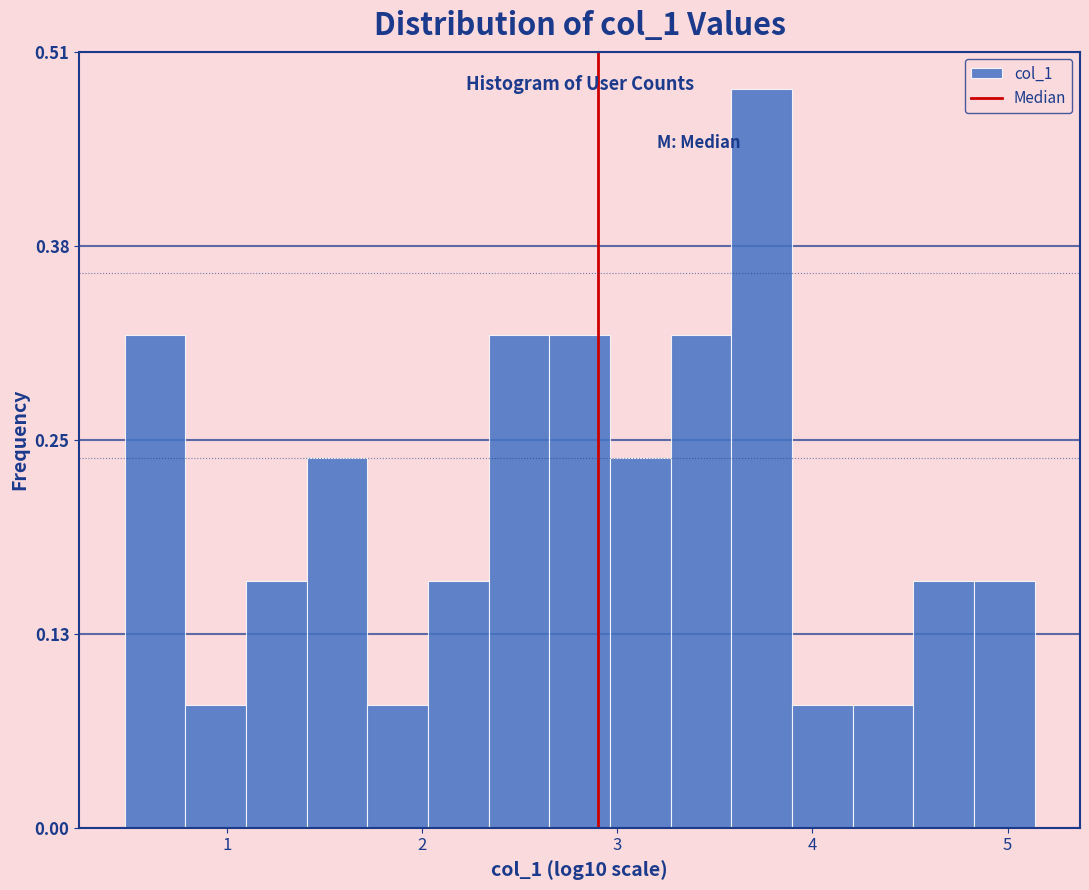

Read against the x-axis, roughly where is the centre of the tallest bar?

3.7